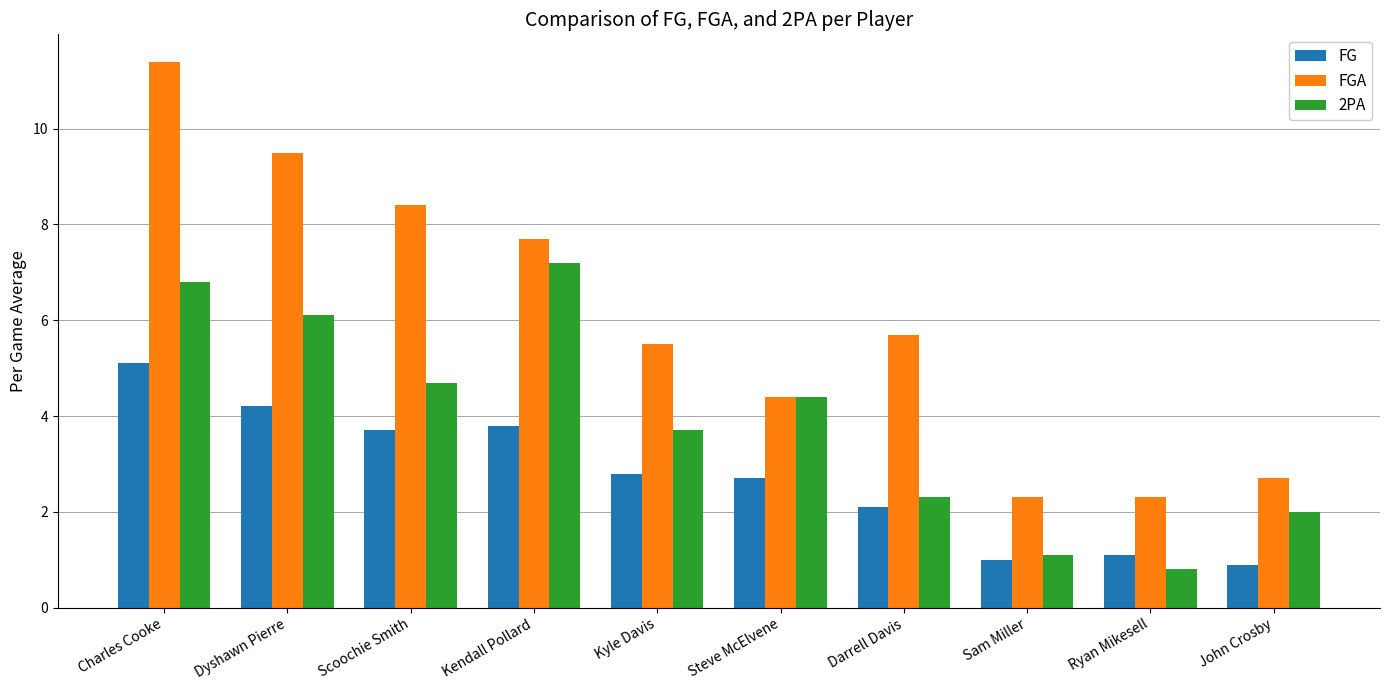

What is the label of the 4th bar from the left?

Kendall Pollard